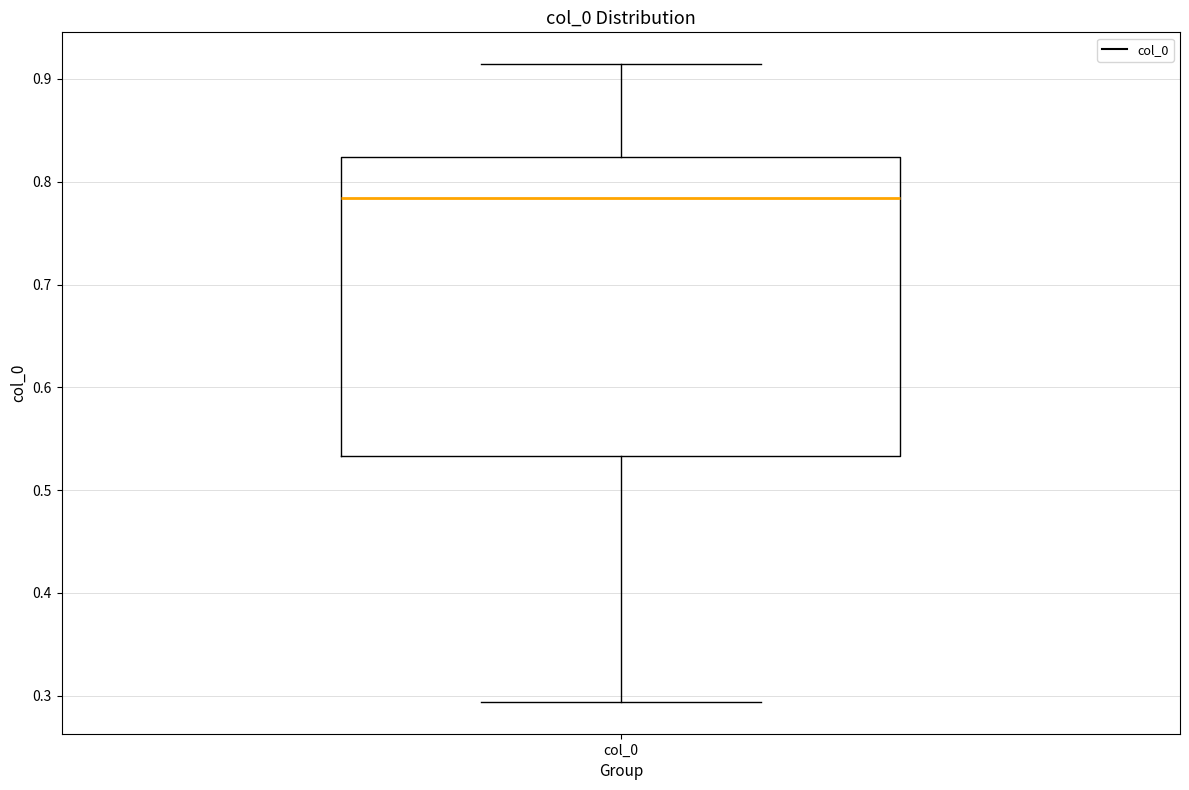

Transcribe this box plot: give where the median line is, the range the box spans, and where the two whiskers end, as read against the y-axis. The values are not printed on the chart, so give them approximately, as read against the axis.

median 0.78, box 0.53 to 0.82, whiskers 0.29 to 0.91